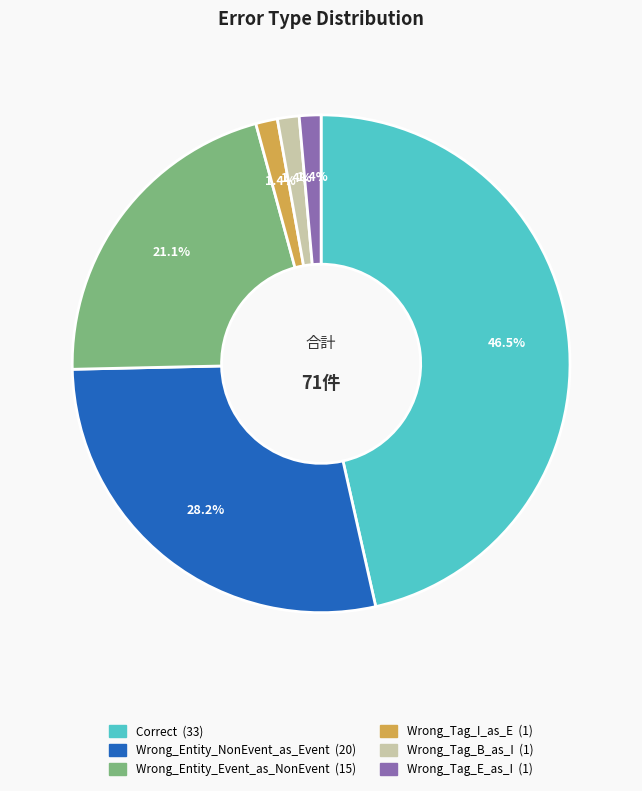

Which category has the biggest portion of the pie?

Correct